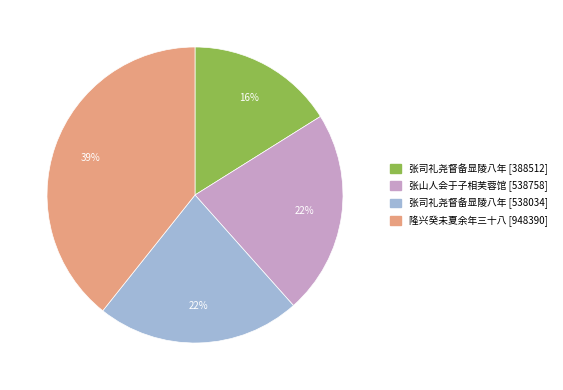

Does any single category account for the majority?

No